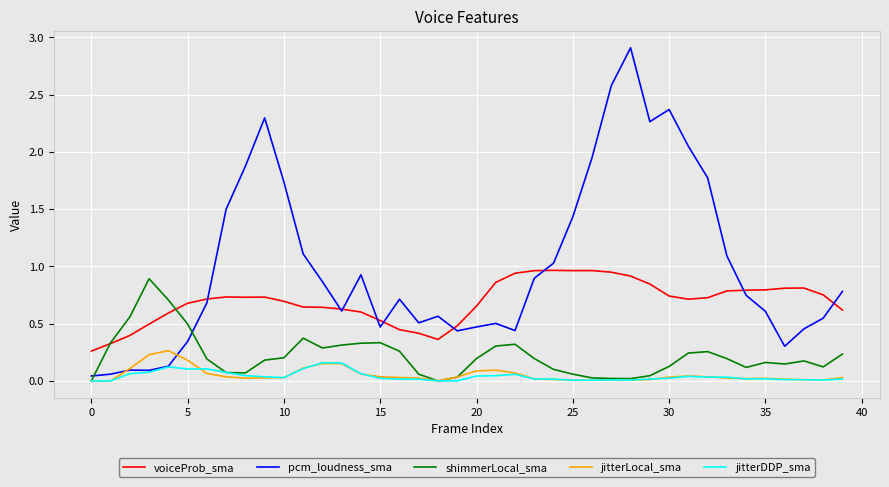

What is the greatest value displayed?

2.9